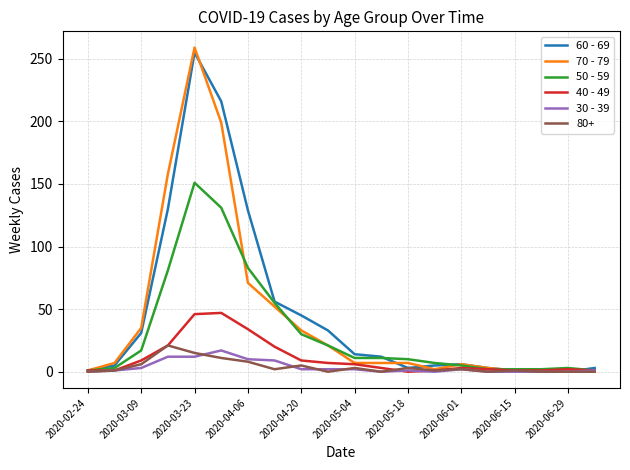

What is the maximum value shown in the chart?

259